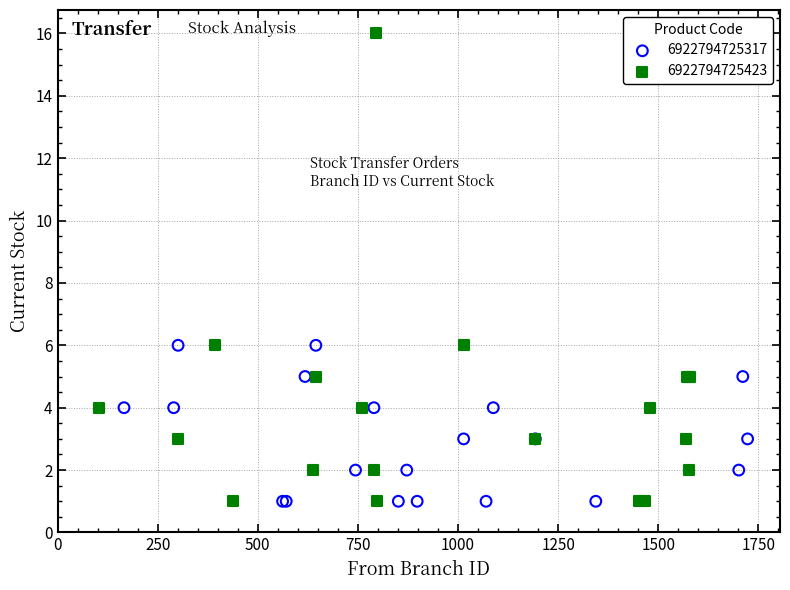

Which series has the widest spread of Y values?

6922794725423